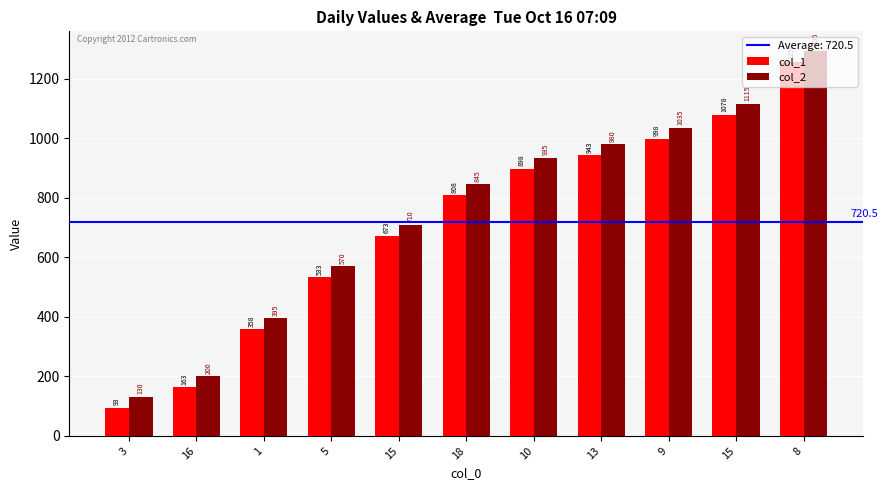

True or false: col_1 has a value of 93 at 3.

True